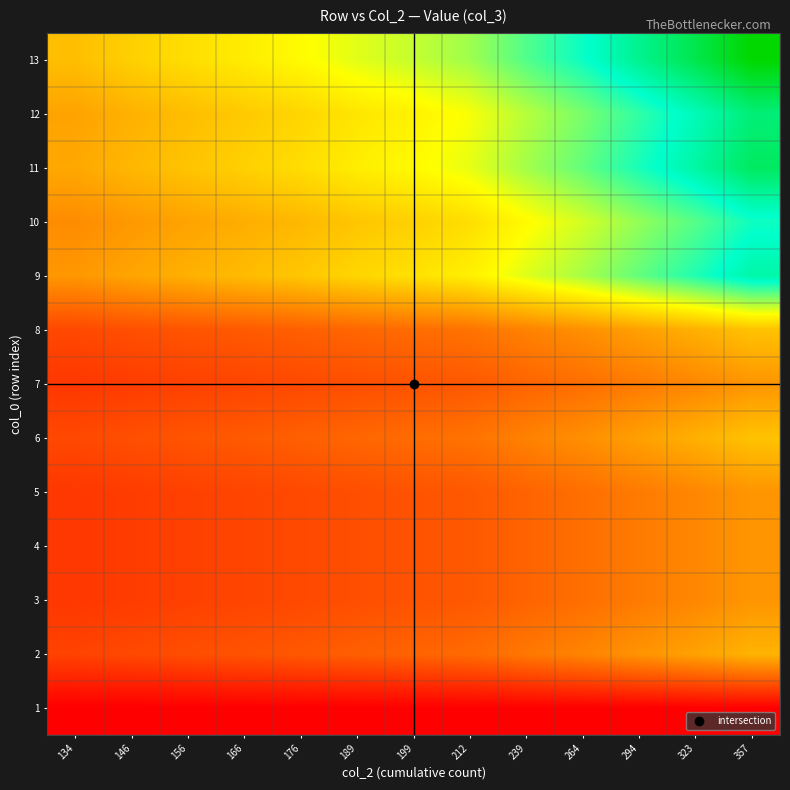

At which category is the sum across all series the highest?

357